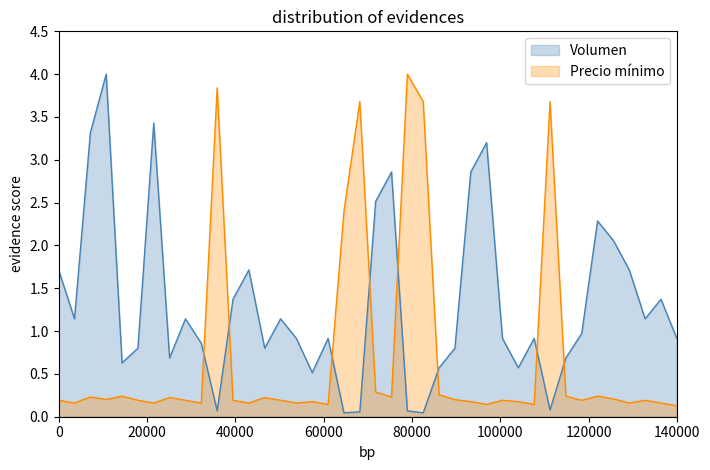

List the series in order of their overall mean, lowest first.

Precio mínimo, Volumen